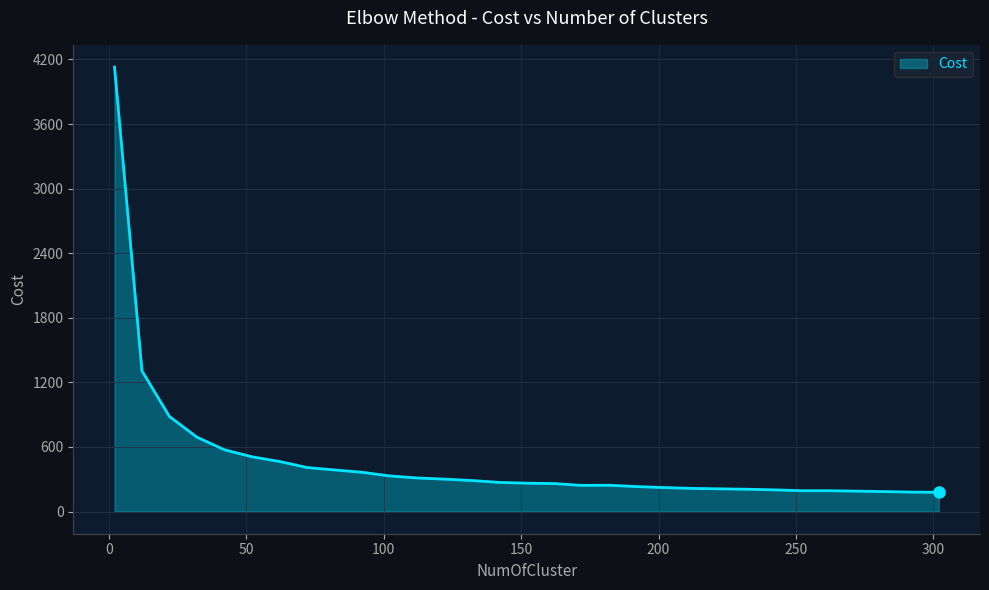

What is the greatest value displayed?

4129.3